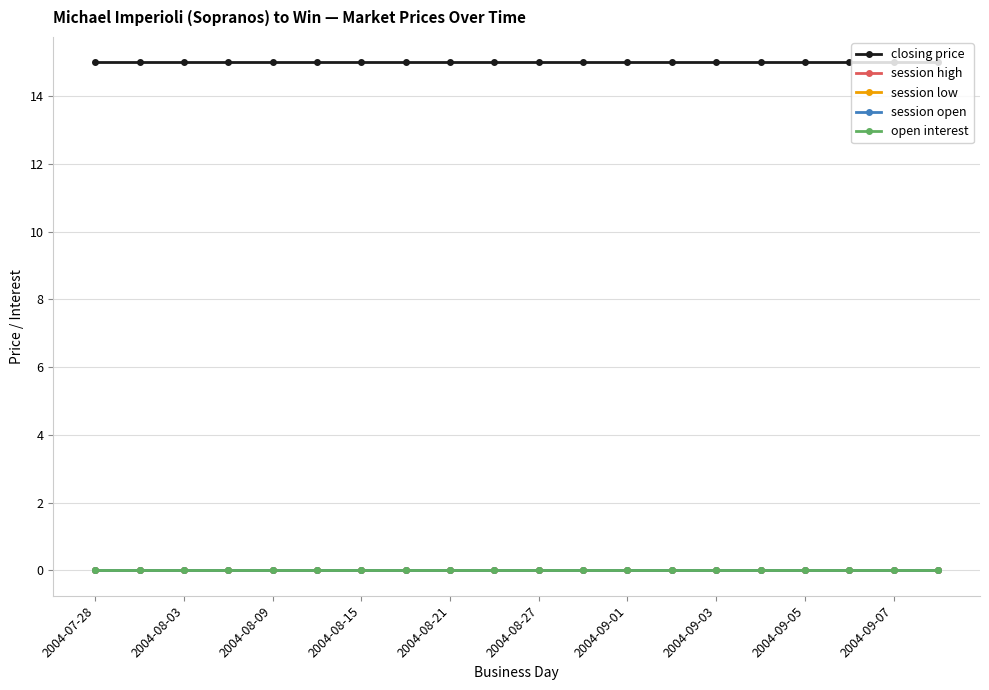

Does the chart have visible grid lines?

Yes